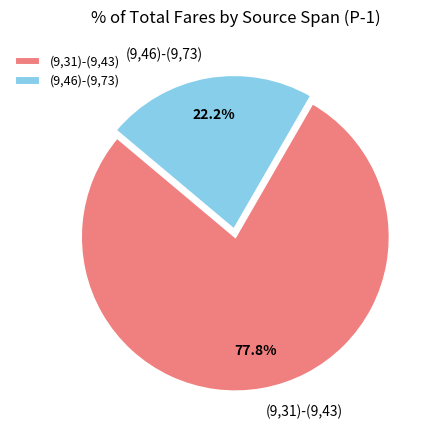

To the nearest percent, what percentage of the pie is (9,31)-(9,43)?

78%